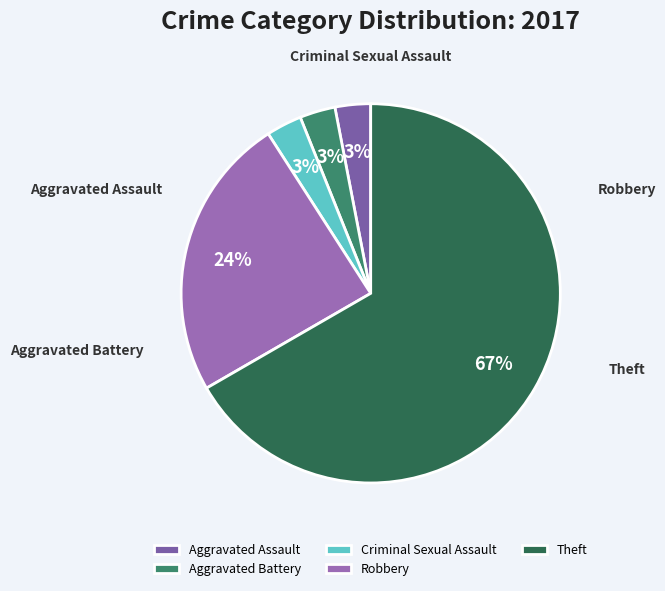

How many slices are in this pie chart?

5